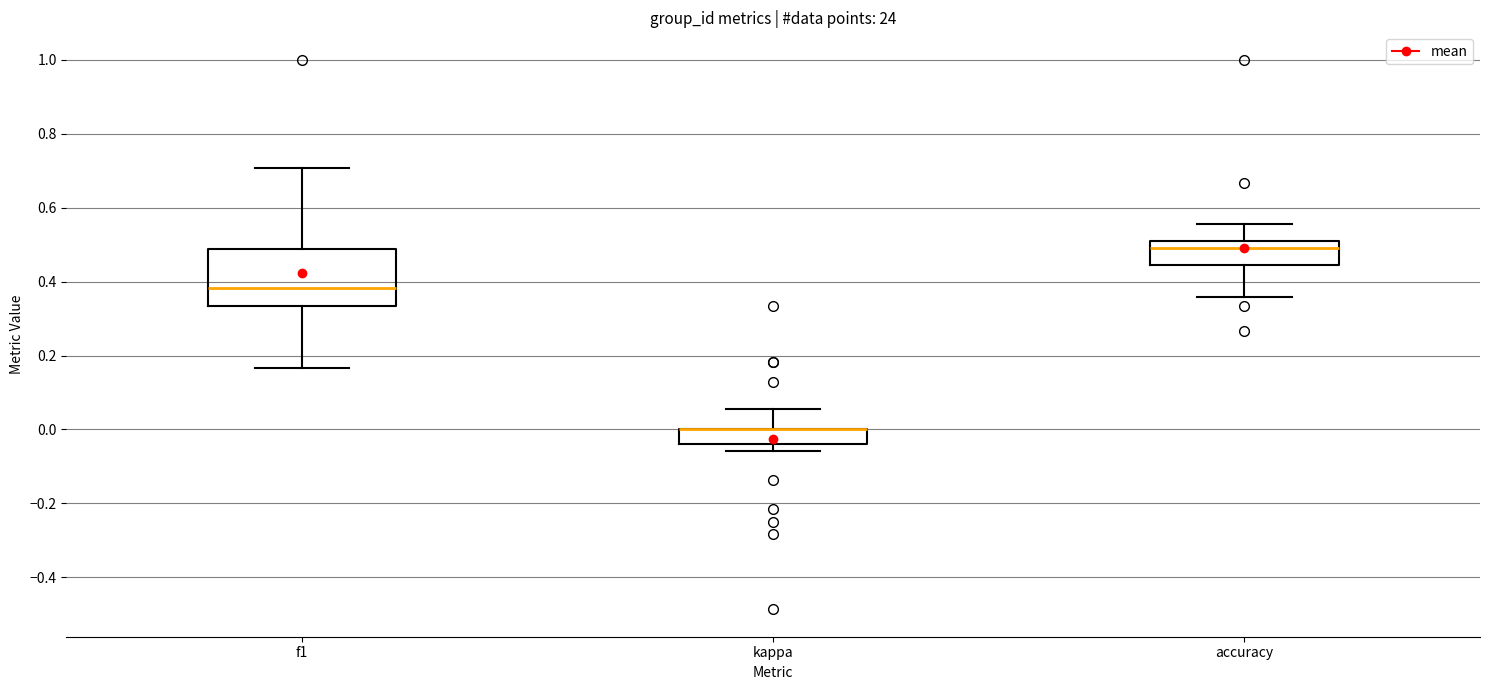

Which box is the tallest, from its lower edge to its upper edge?

f1